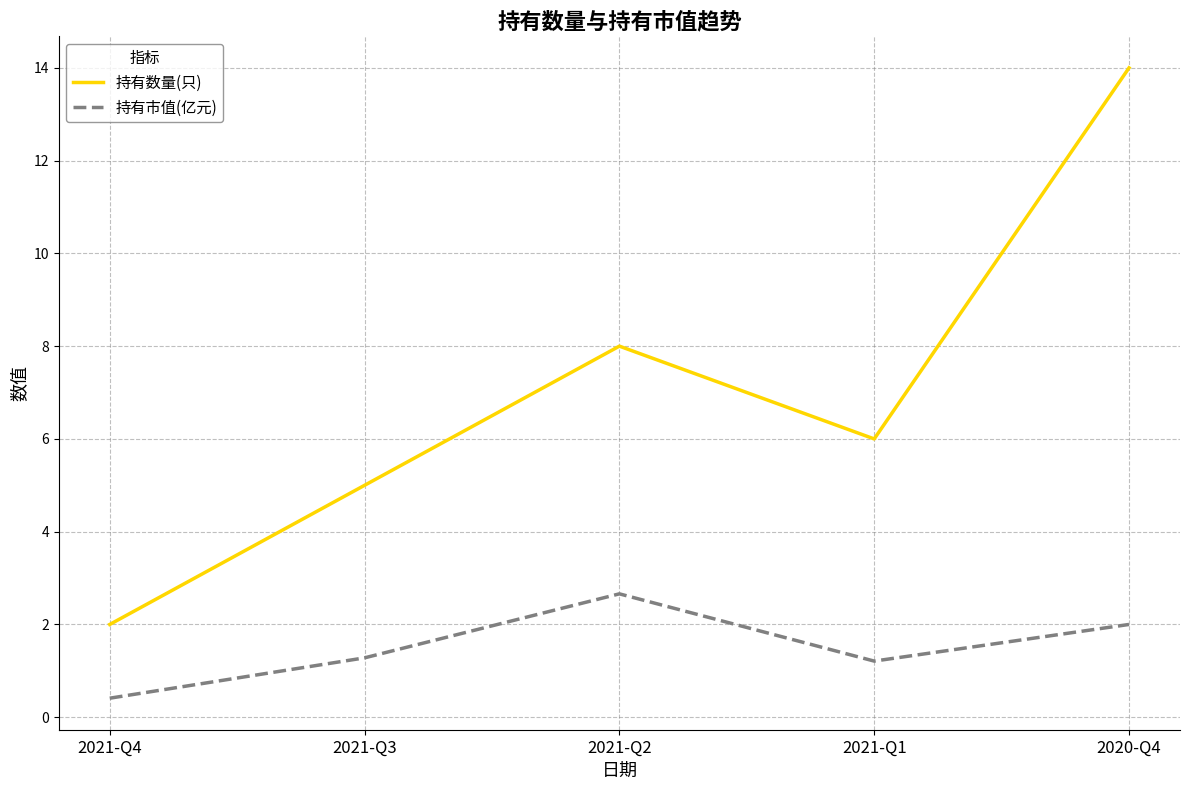

What position from the left is 2020-Q4?

5